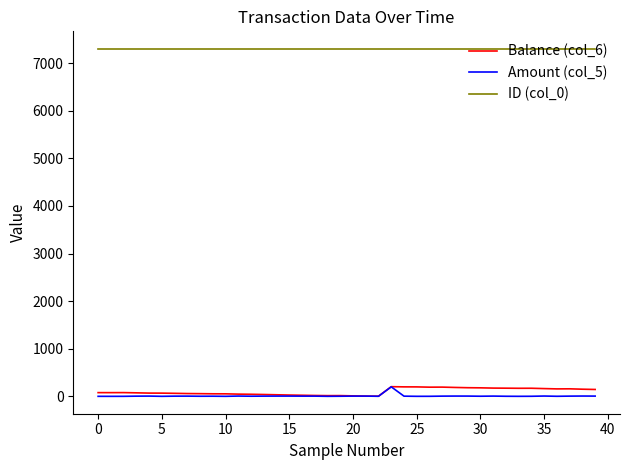

True or false: ID (col_0) and Balance (col_6) intersect in this chart.

False